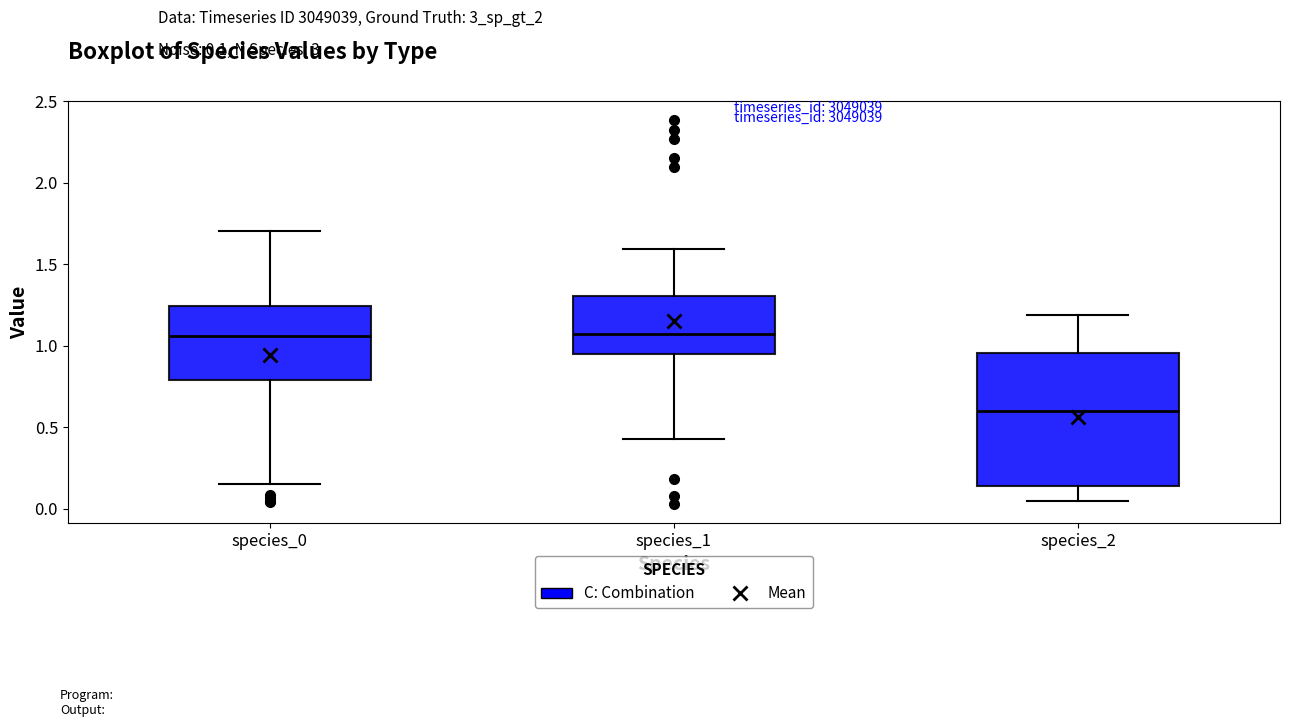

Reading left to right, read every box against the y-axis: the position of its median line, the range the box covers, and the ends of its whiskers. The values are not printed on the chart, so give them approximately, as read against the axis.

species_0: median 1.05, box 0.80 to 1.25, whiskers 0.15 to 1.70
species_1: median 1.05, box 0.95 to 1.30, whiskers 0.45 to 1.60
species_2: median 0.60, box 0.15 to 0.95, whiskers 0.05 to 1.20